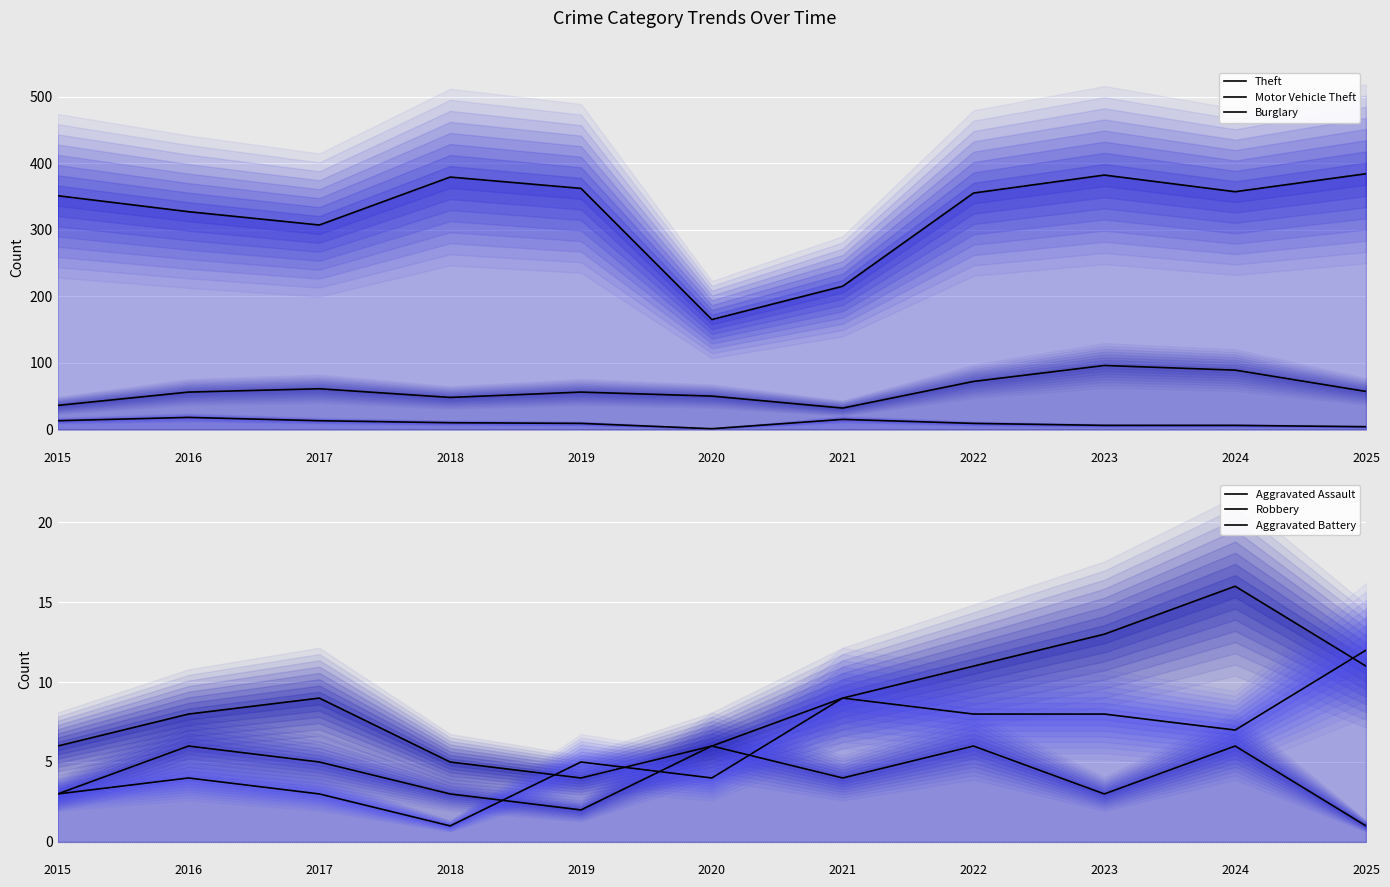

What is the maximum value shown in the chart?

384